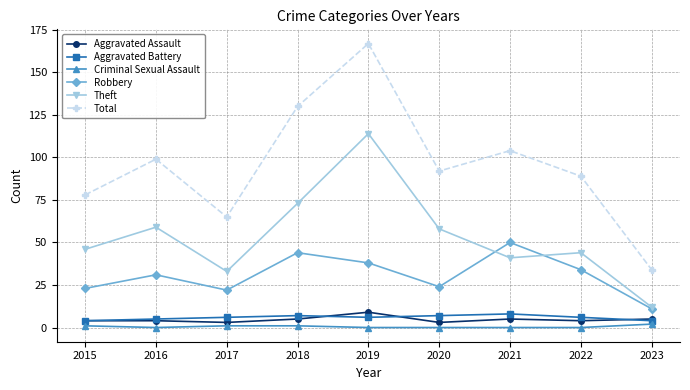

Which series has the widest spread of values?

Total